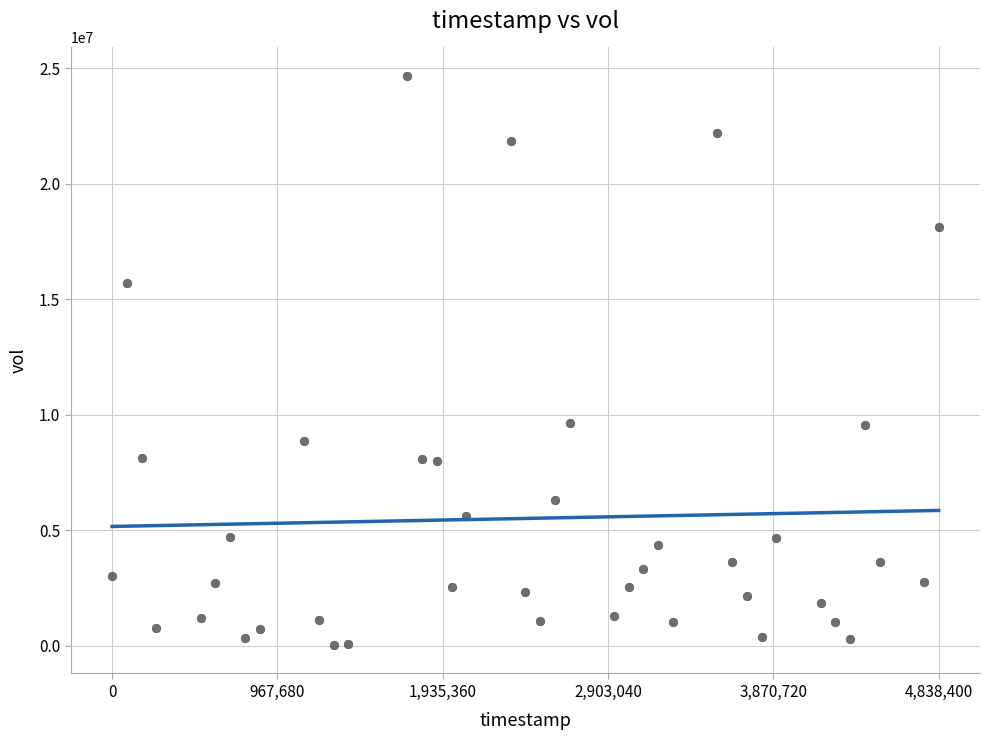

What is the range of X values (max minus min)?

4838400